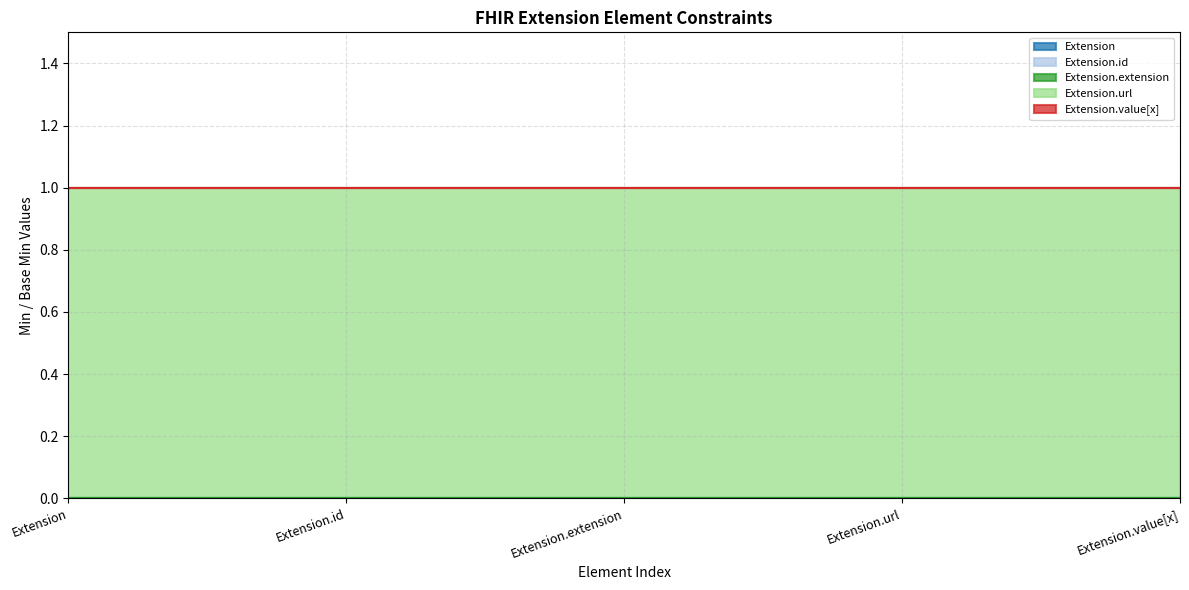

How many lines are shown in the chart?

5